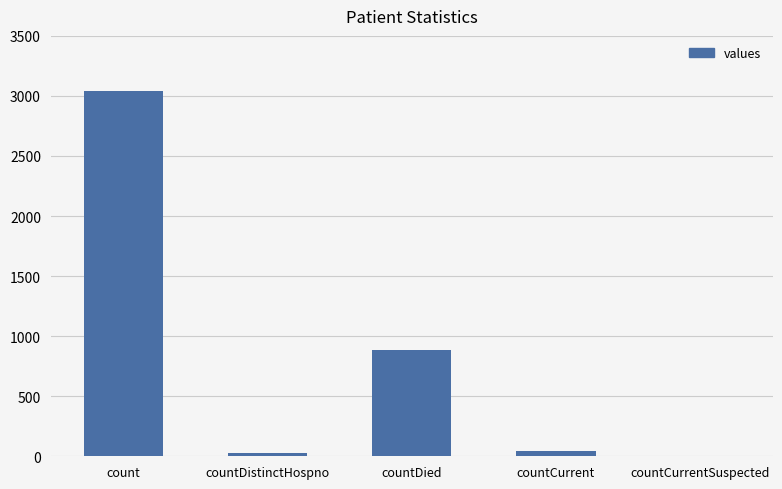

Which has a higher value, countDied or countCurrent?

countDied